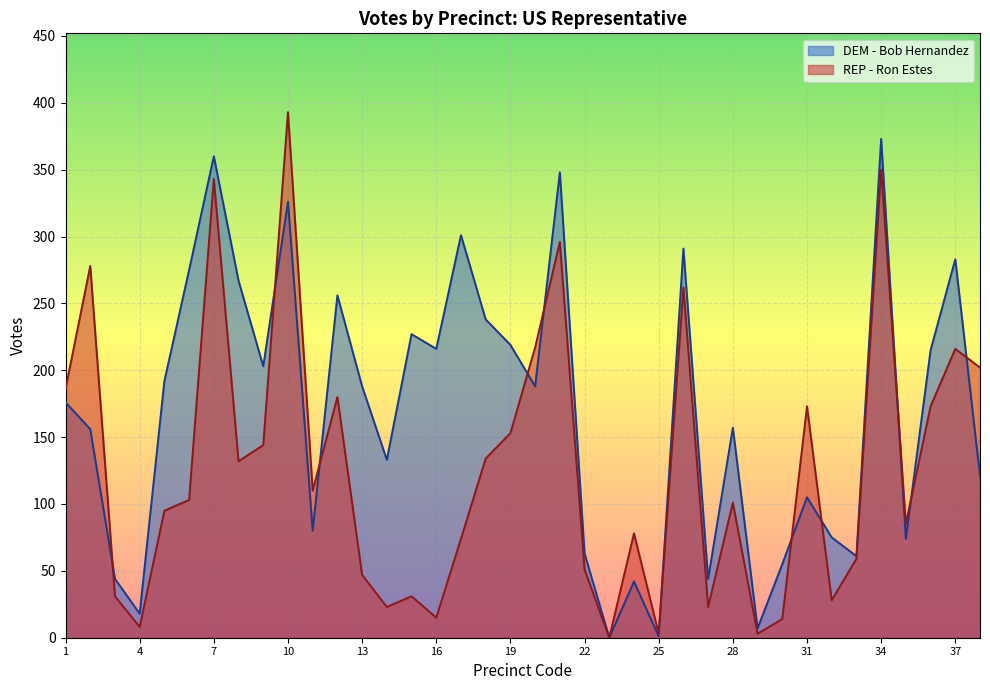

Rank the series by their maximum value, from highest to lowest.

REP - Ron Estes, DEM - Bob Hernandez